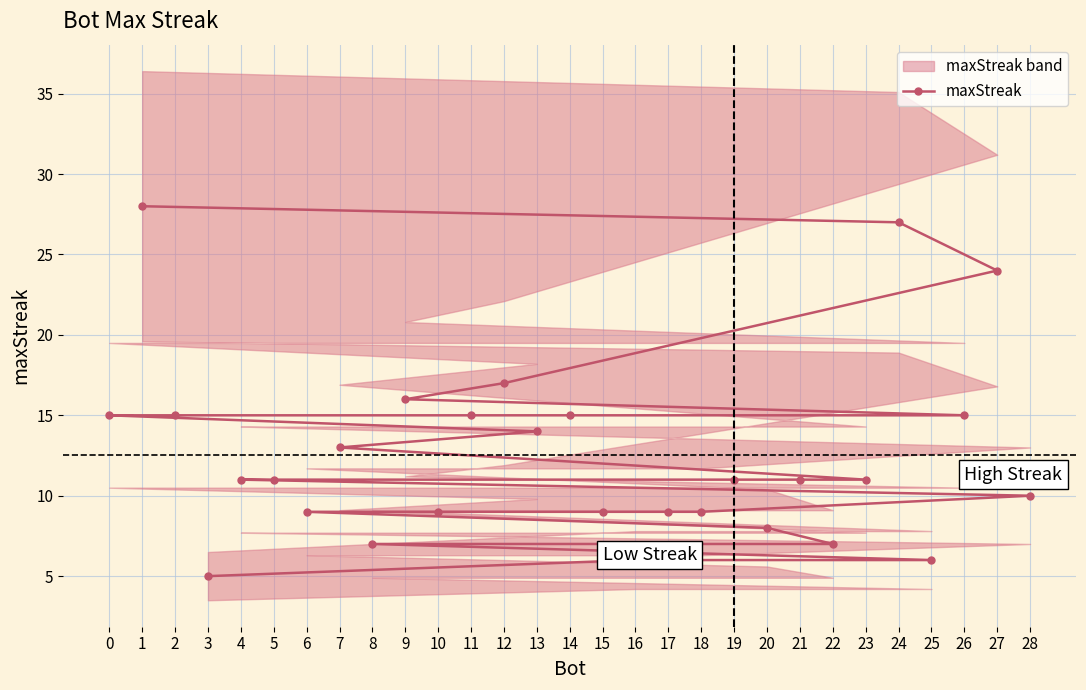

What is the difference between the second highest and minimum values?

22